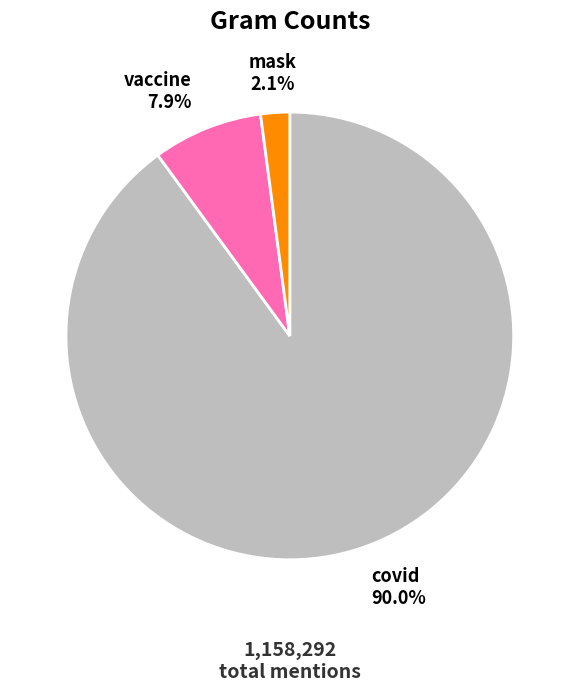

Is there any slice that represents more than half of the pie?

Yes